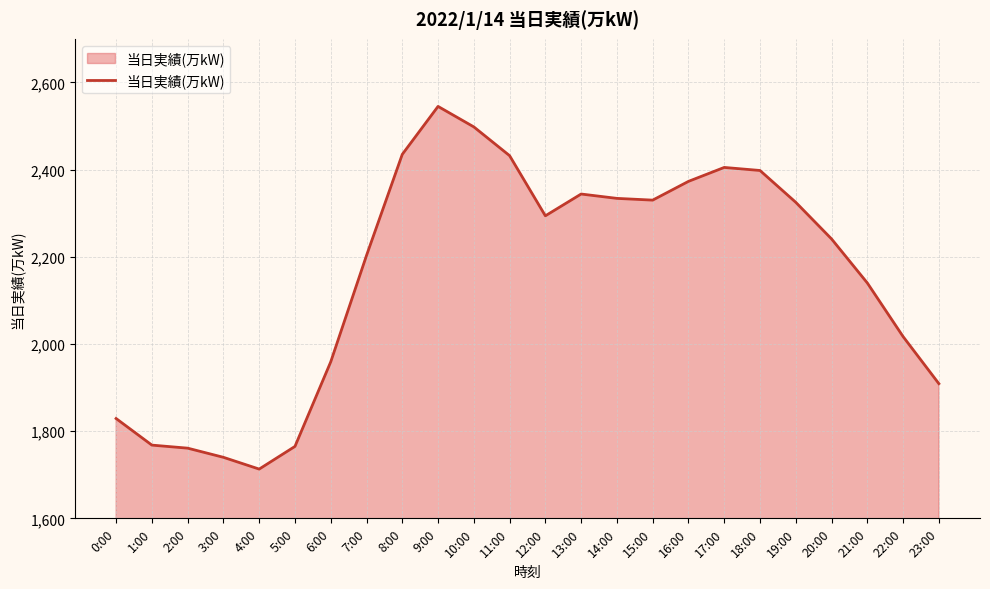

What is the change in value from 2:00 to 16:00?

+612